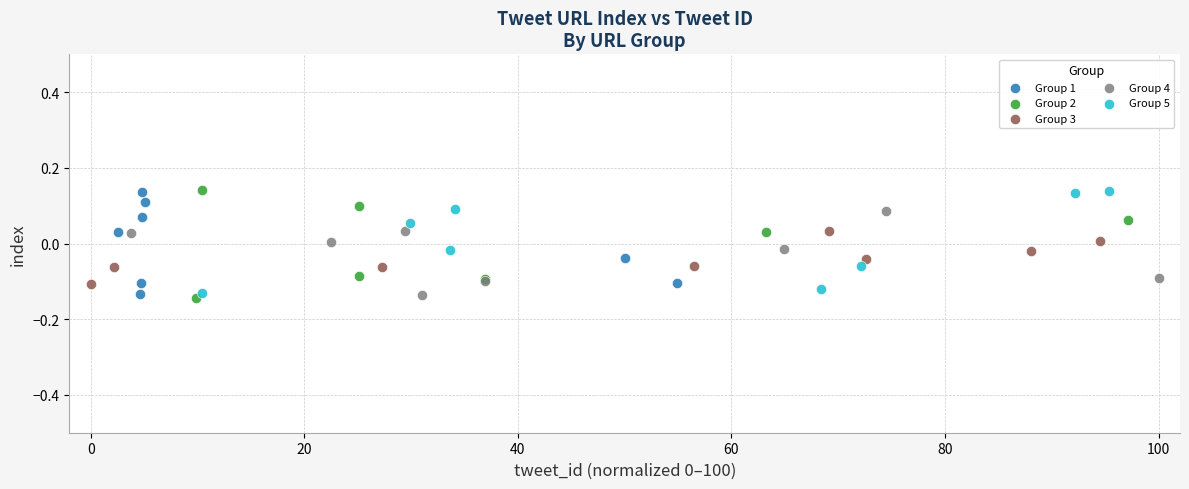

What are all the series names shown in the legend?

Group 1, Group 2, Group 3, Group 4, Group 5